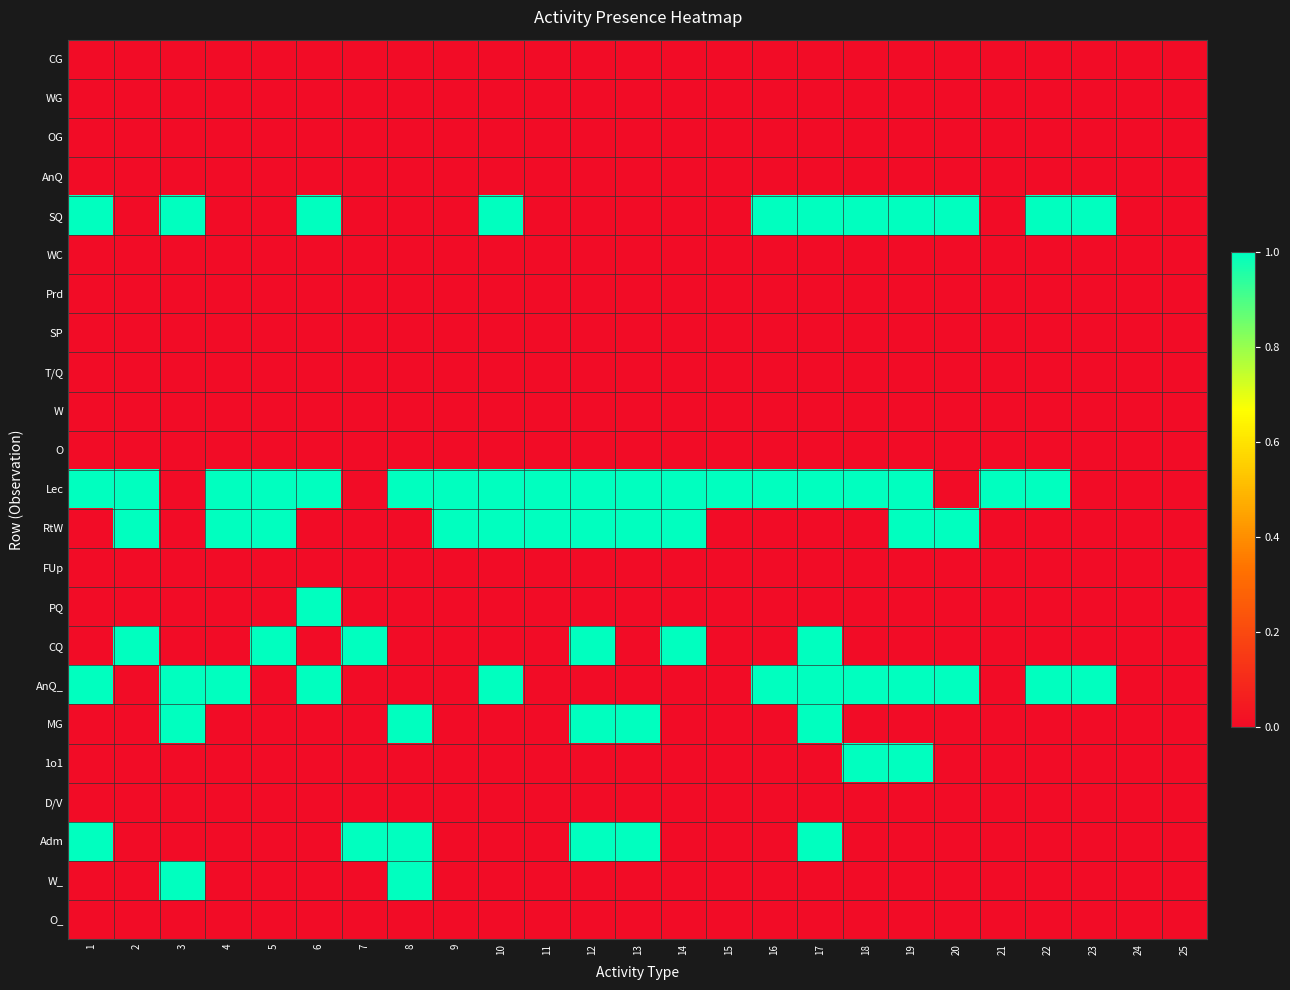

Which series has the widest spread of values?

SQ